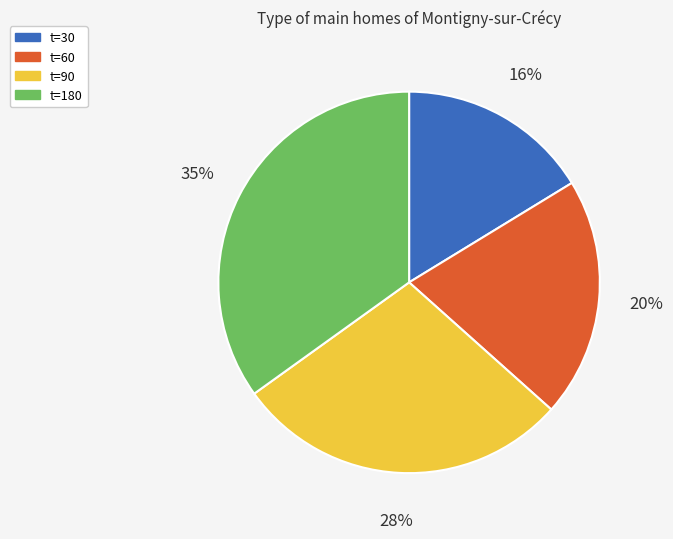

Between t=180 and t=30, which is larger?

t=180